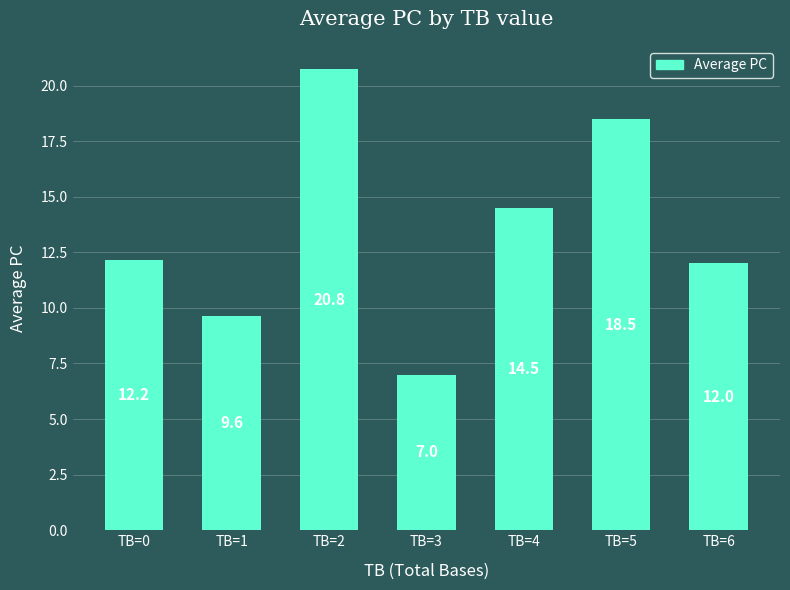

At which label is the value closest to 13?

TB=0